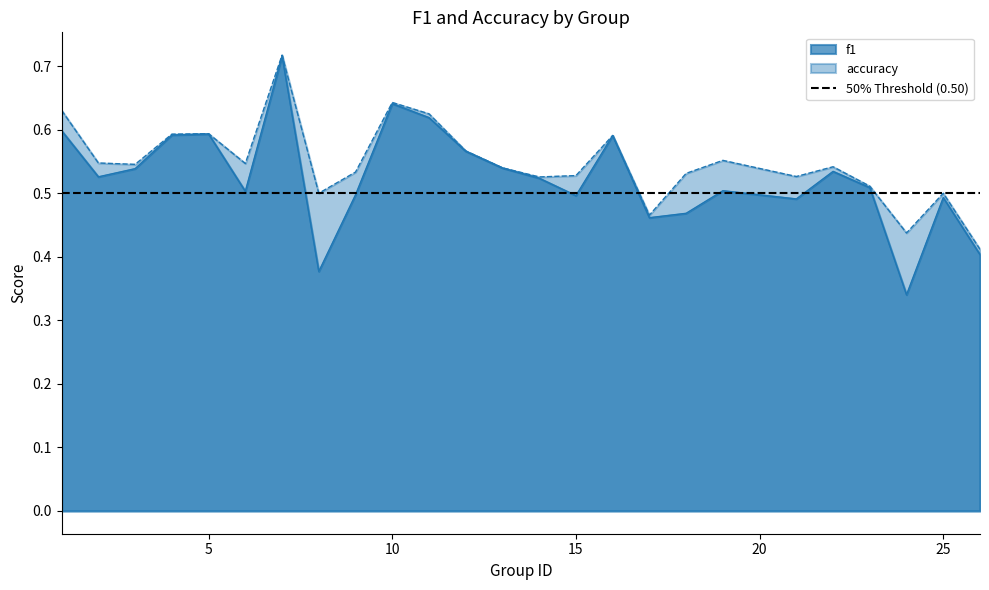

How many lines are shown in the chart?

2